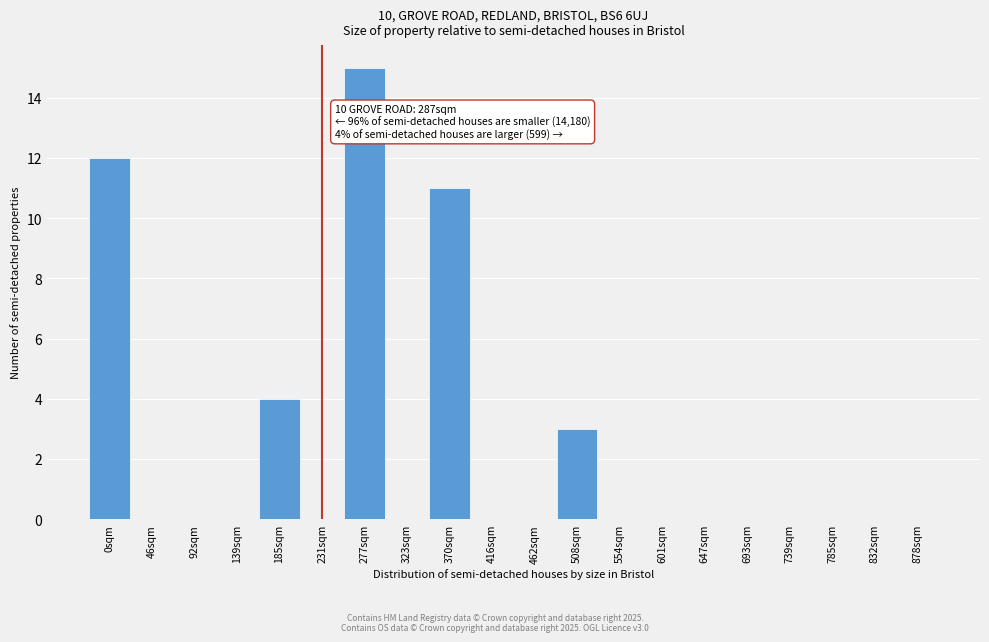

Reading left to right, list all the values displayed in this chart.

0sqm=12	46sqm=0	92sqm=0	139sqm=0	185sqm=4	231sqm=0	277sqm=15	323sqm=0	370sqm=11	416sqm=0	462sqm=0	508sqm=3	554sqm=0	601sqm=0	647sqm=0	693sqm=0	739sqm=0	785sqm=0	832sqm=0	878sqm=0